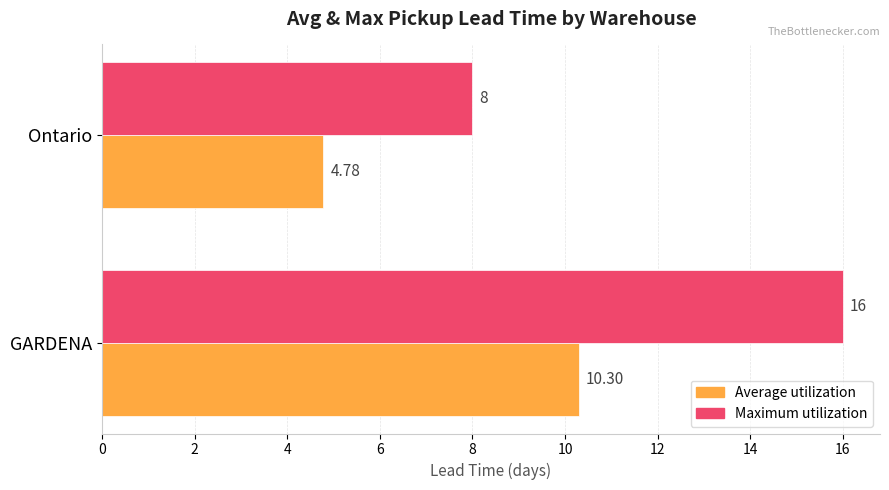

At how many categories does at least one series exceed 7?

2